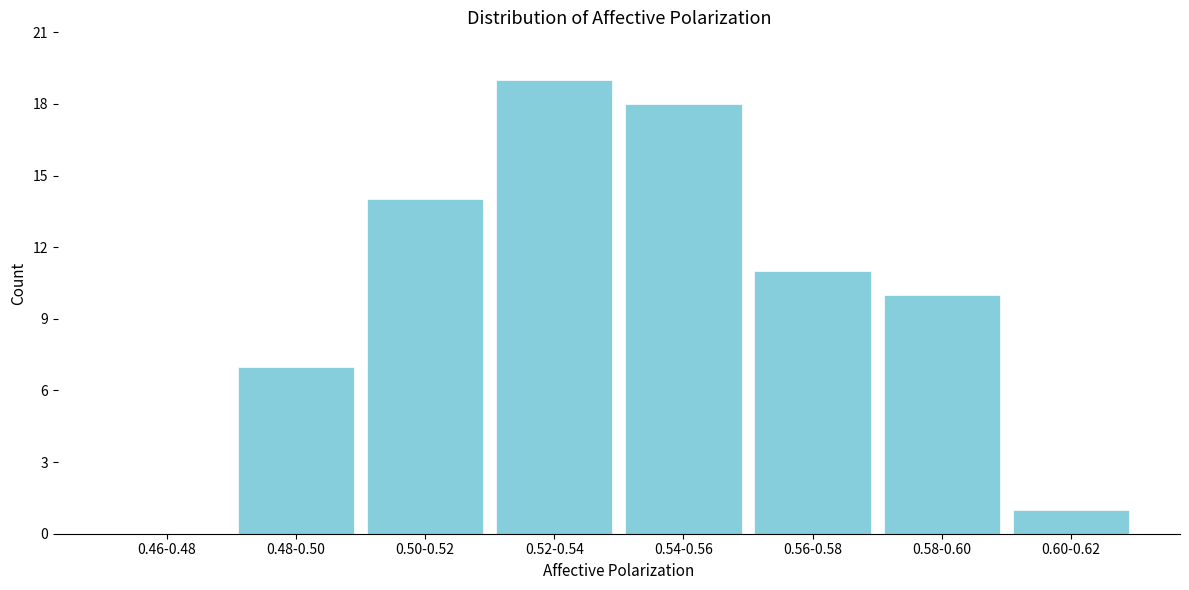

Reading left to right, transcribe all the data shown in this chart.

0.46-0.48=0	0.48-0.50=7	0.50-0.52=14	0.52-0.54=19	0.54-0.56=18	0.56-0.58=11	0.58-0.60=10	0.60-0.62=1